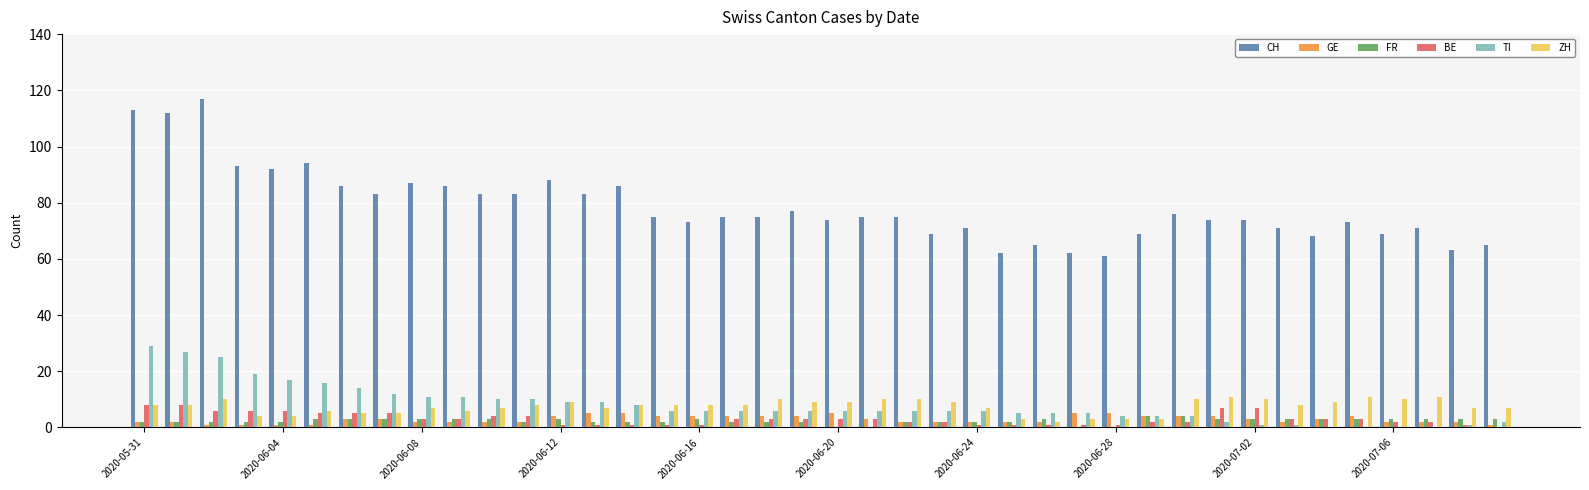

Which series has the largest total across all categories?

CH